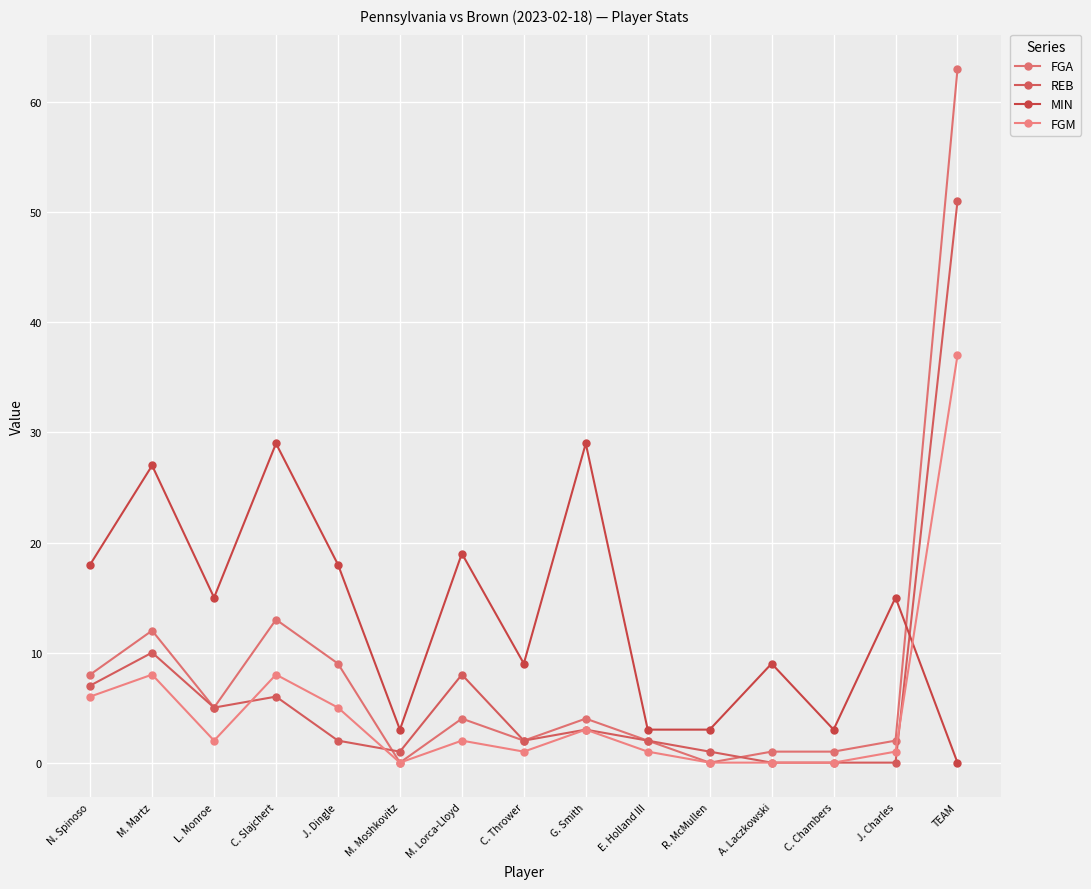

How many intersections are there between REB and FGA?

2